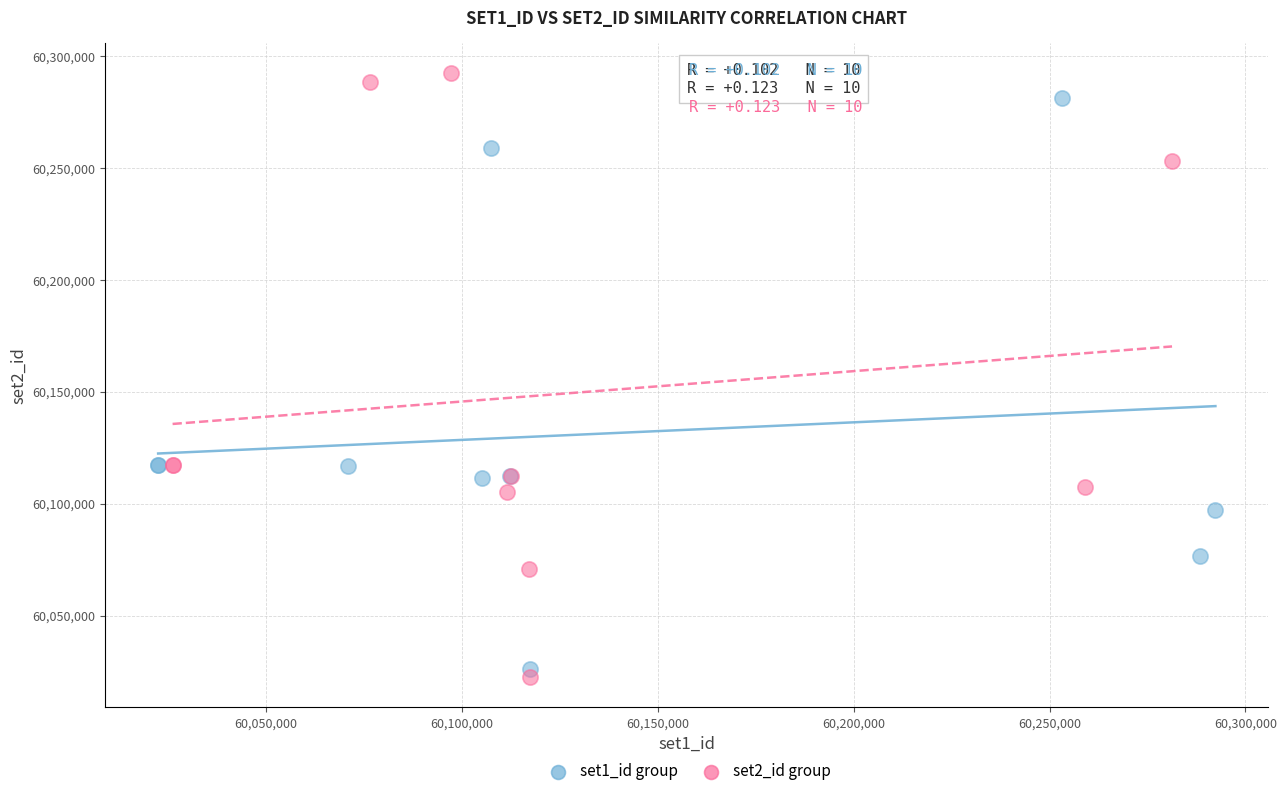

What are all the series names shown in the legend?

set1_id group, set2_id group